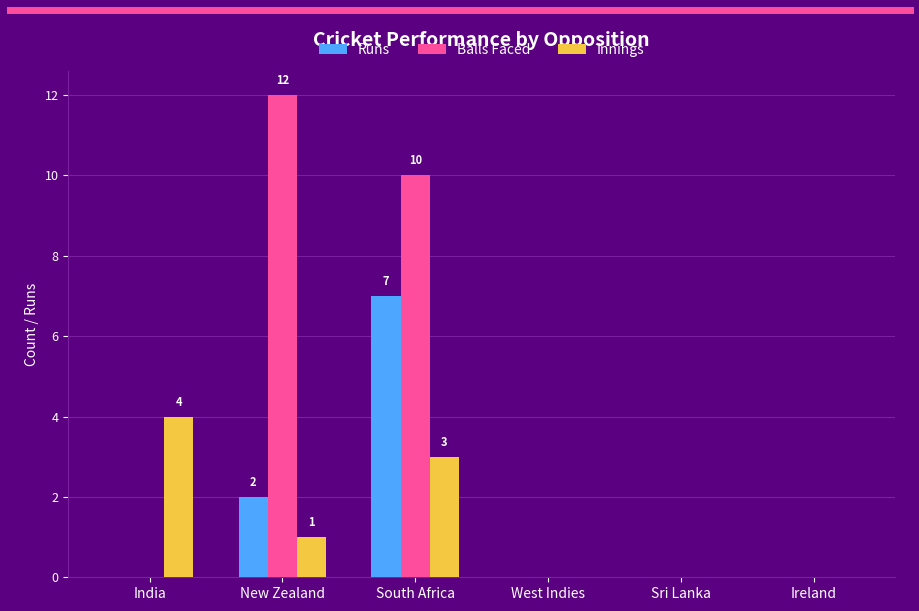

Count the number of data series in this chart.

3